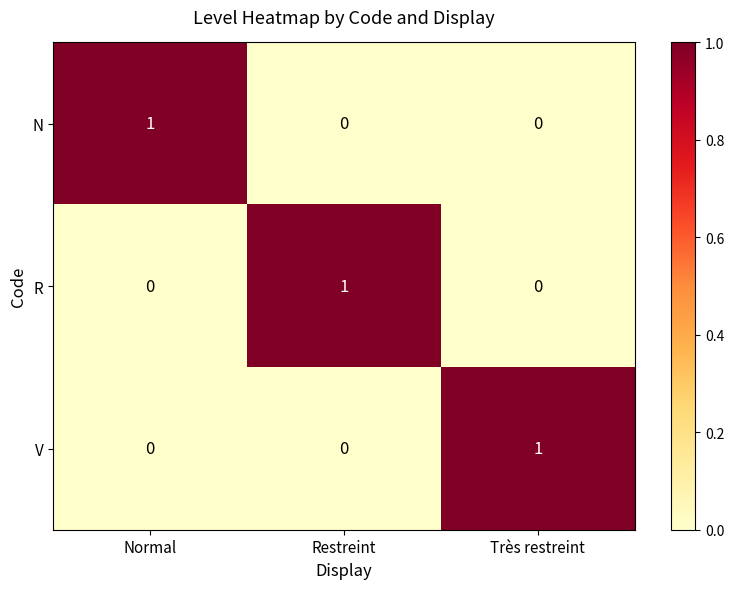

Which category has the highest value in the R series?

Restreint